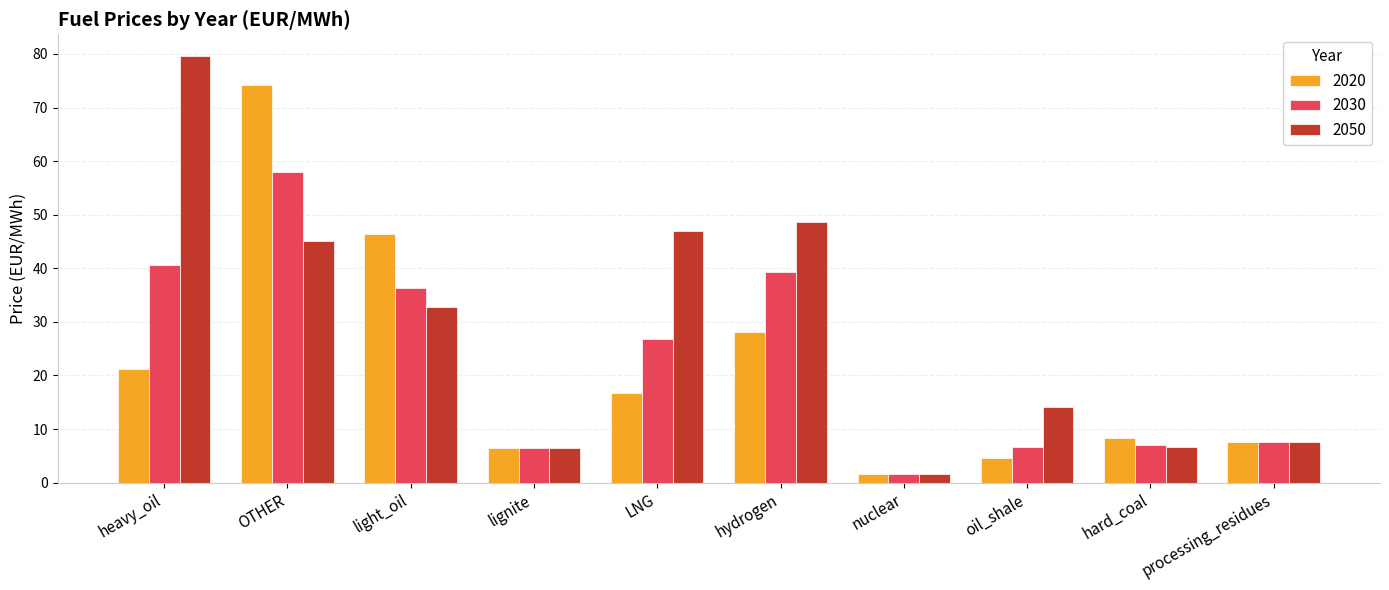

Rank the series by their average value, from lowest to highest.

2020, 2030, 2050